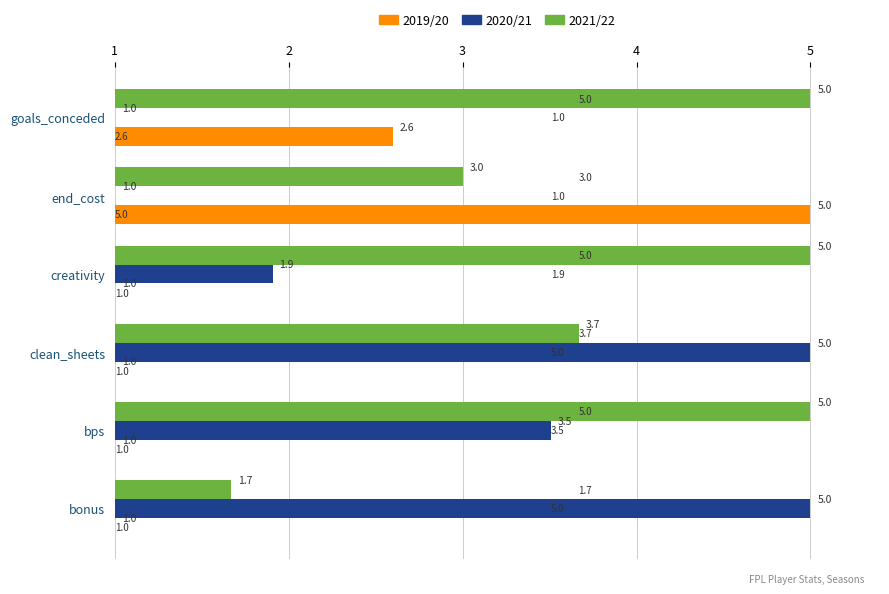

What is the difference between the highest and lowest values at creativity?

4.0